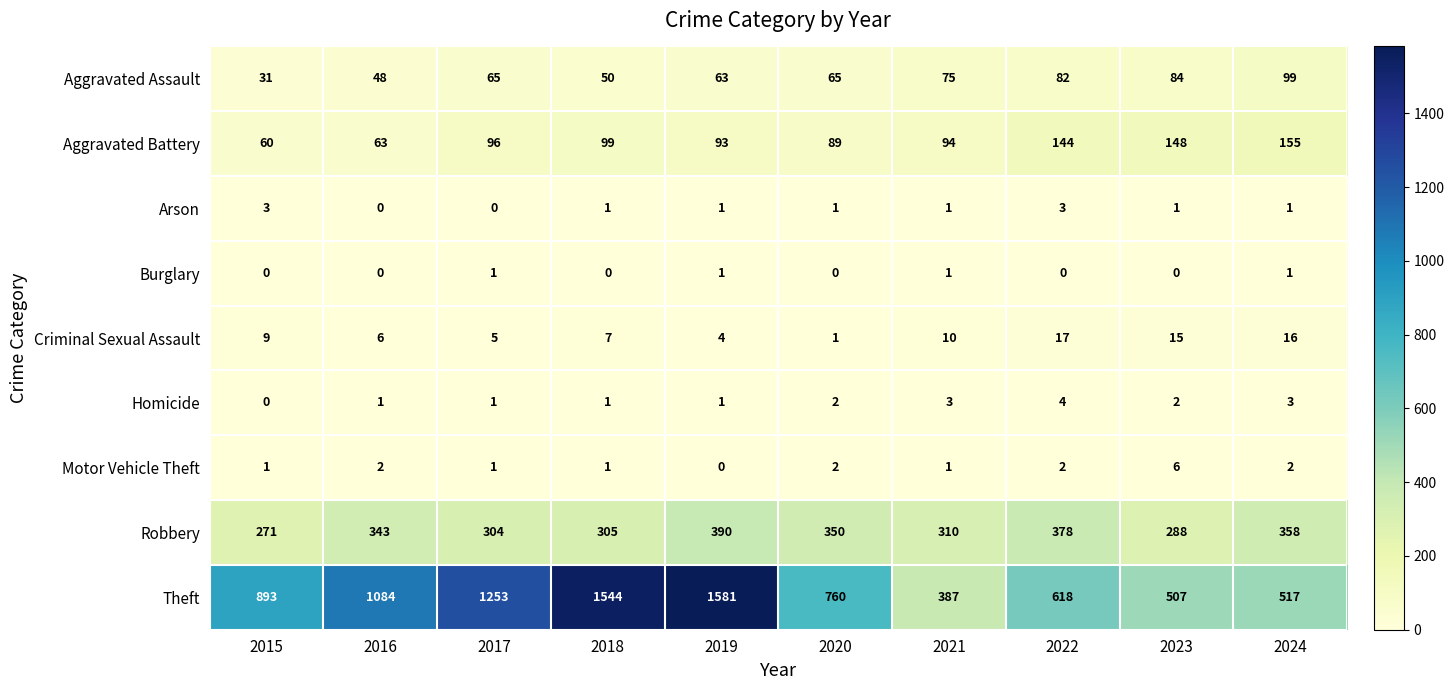

List the series in order of their peak value, lowest first.

Burglary, Arson, Homicide, Motor Vehicle Theft, Criminal Sexual Assault, Aggravated Assault, Aggravated Battery, Robbery, Theft